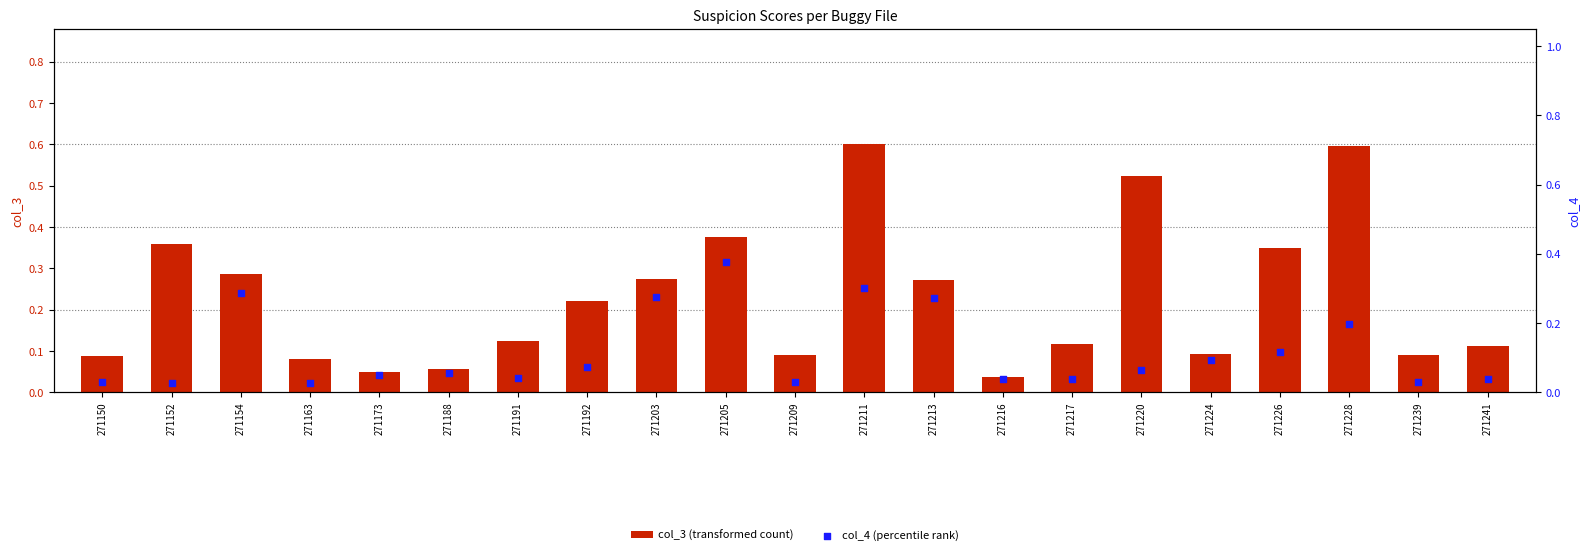

Which series contains the highest Y value?

col_3 (transformed count)